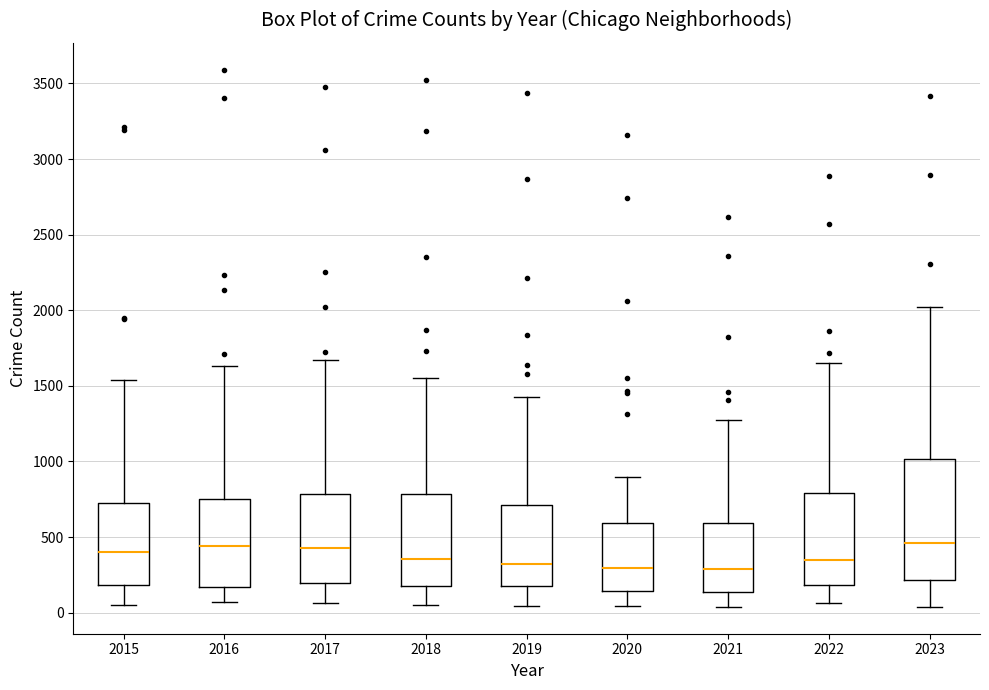

Where is the lower edge of the box at x = 2021 on the y-axis? The values are not printed on the chart, so give them approximately, as read against the axis.

150